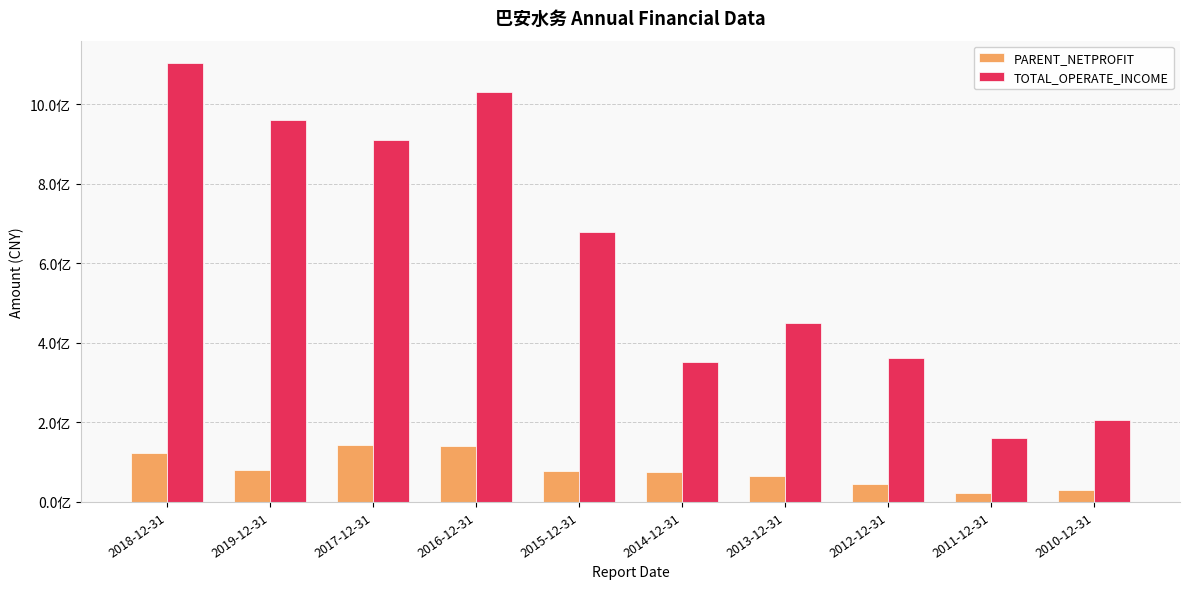

Rank the categories by TOTAL_OPERATE_INCOME value from highest to lowest.

2018-12-31, 2016-12-31, 2019-12-31, 2017-12-31, 2015-12-31, 2013-12-31, 2012-12-31, 2014-12-31, 2010-12-31, 2011-12-31